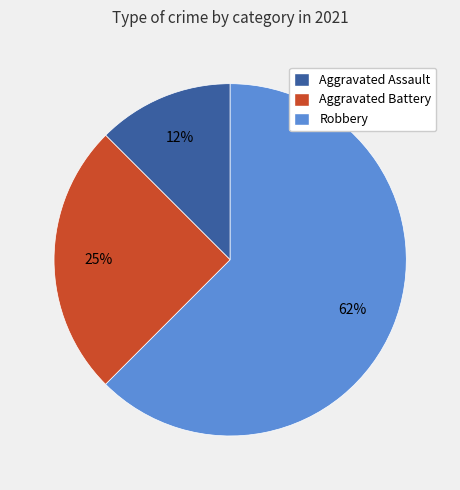

How many segments does this pie chart have?

3